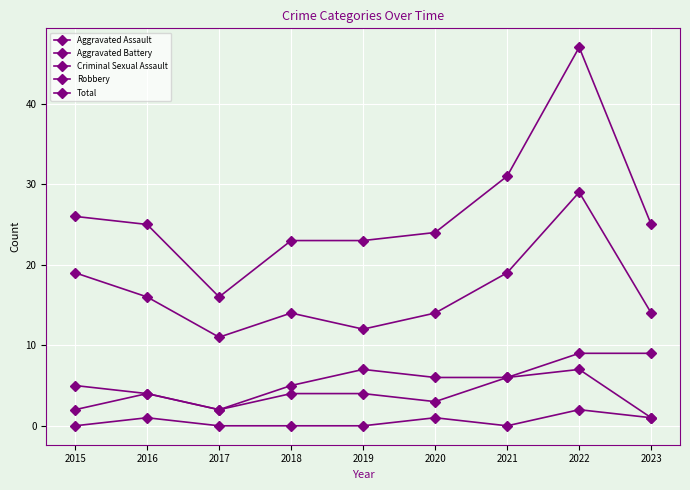

How many lines are shown in the chart?

5